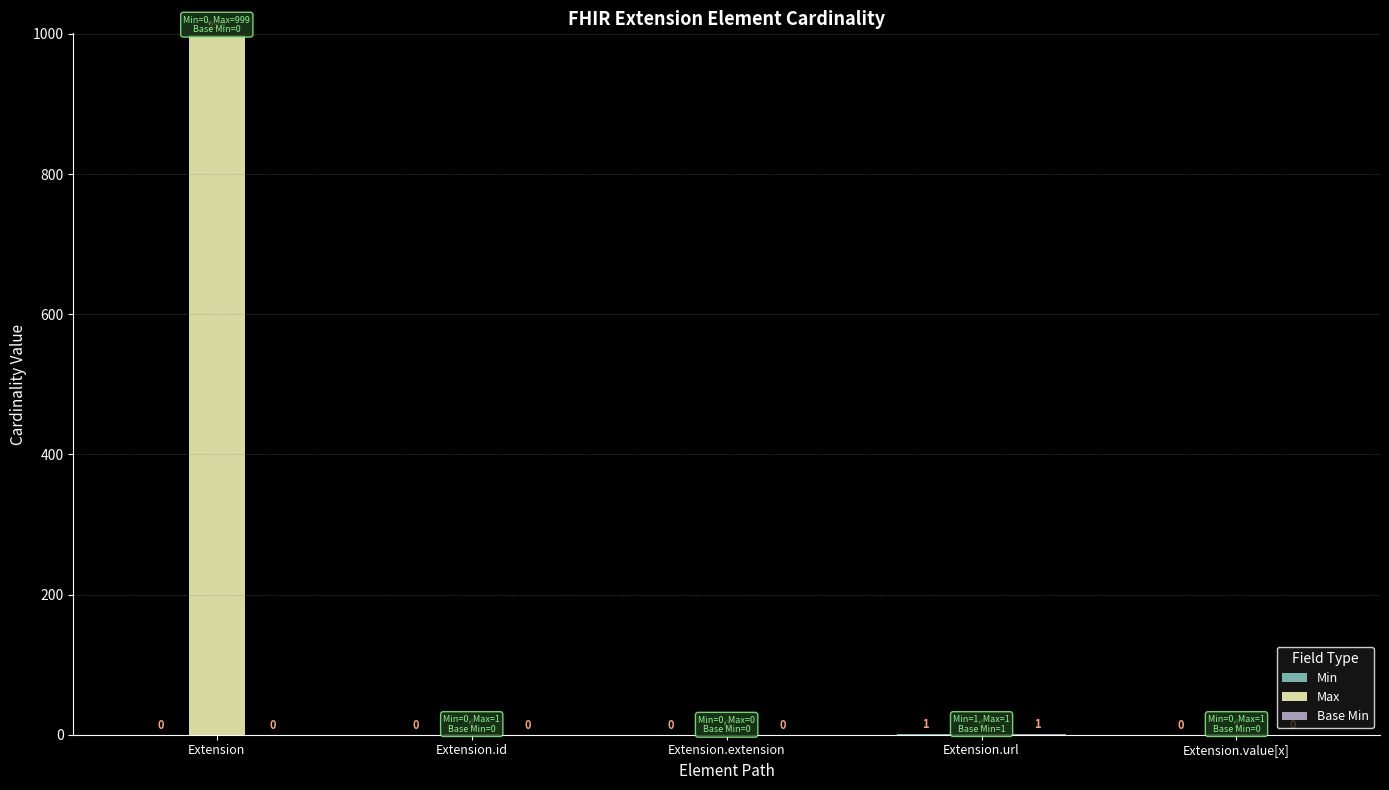

Which series has the largest total across all categories?

Max